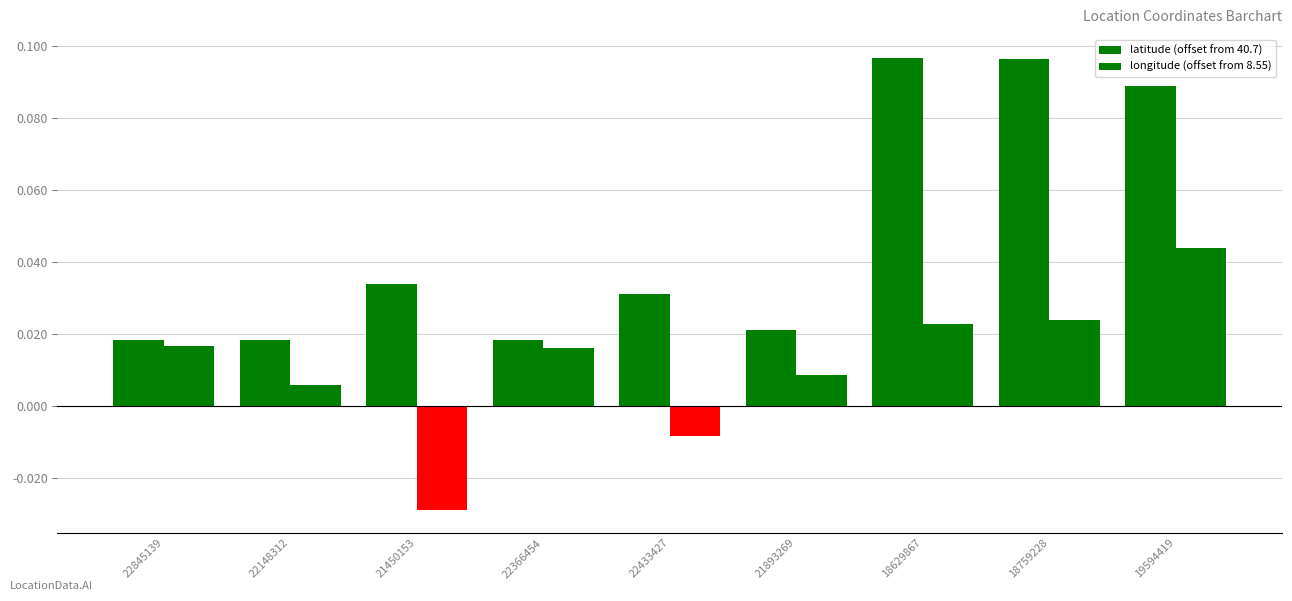

How many groups of bars are there?

9